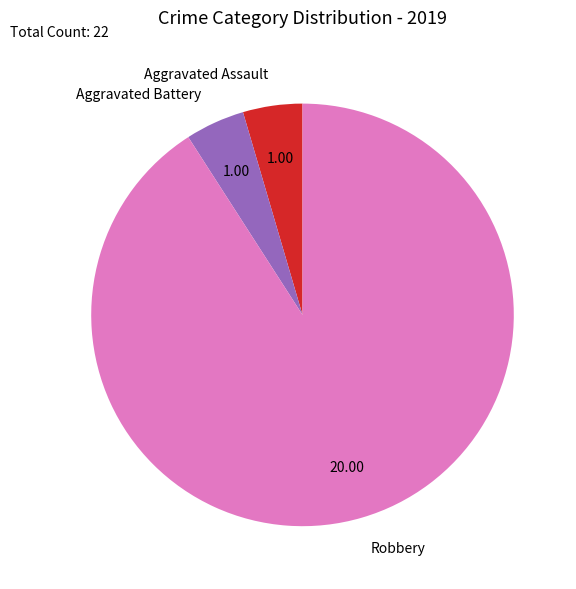

What is the largest slice in the pie chart?

Robbery